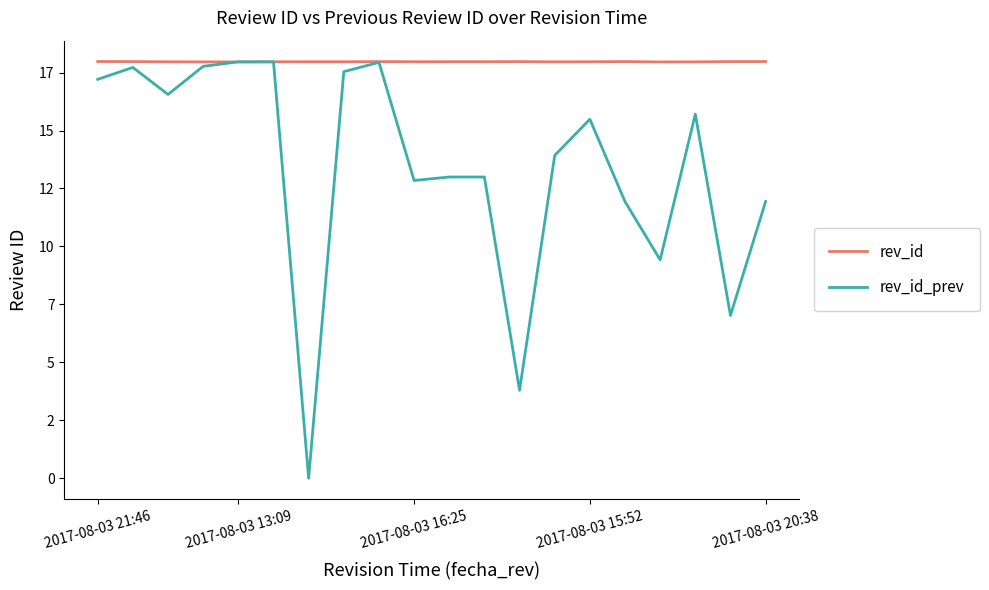

What is the difference between the maximum and minimum values in the rev_id_prev series?

17960793